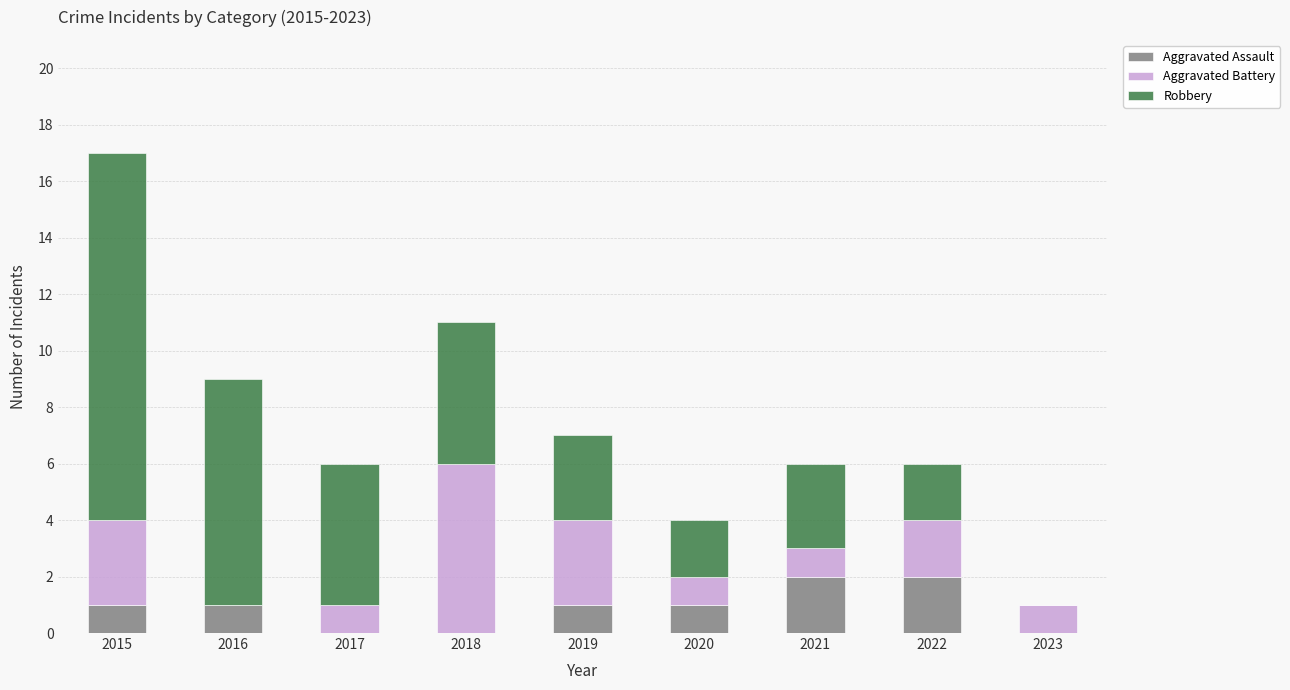

Does the chart contain stacked bars?

Yes